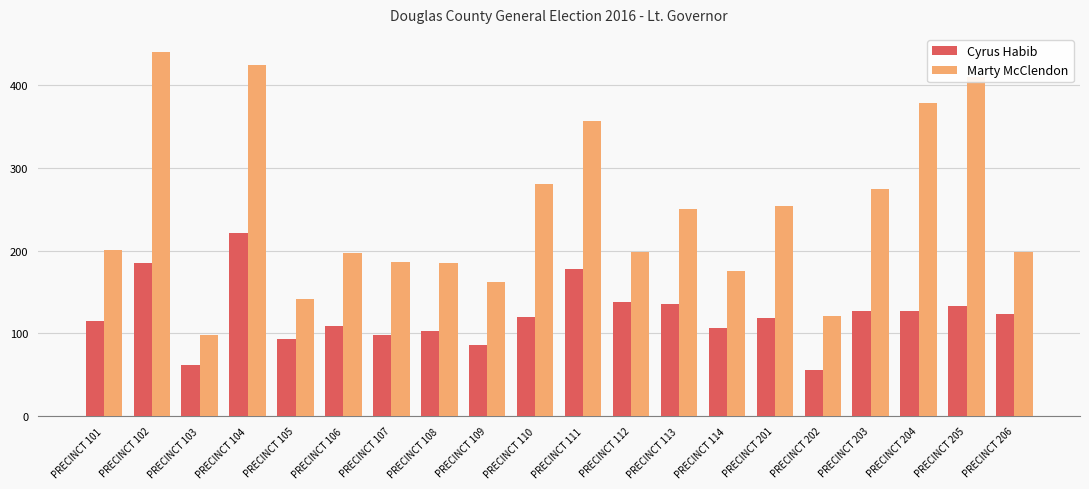

What value does the Marty McClendon series have at PRECINCT 204, to the nearest 50?

400